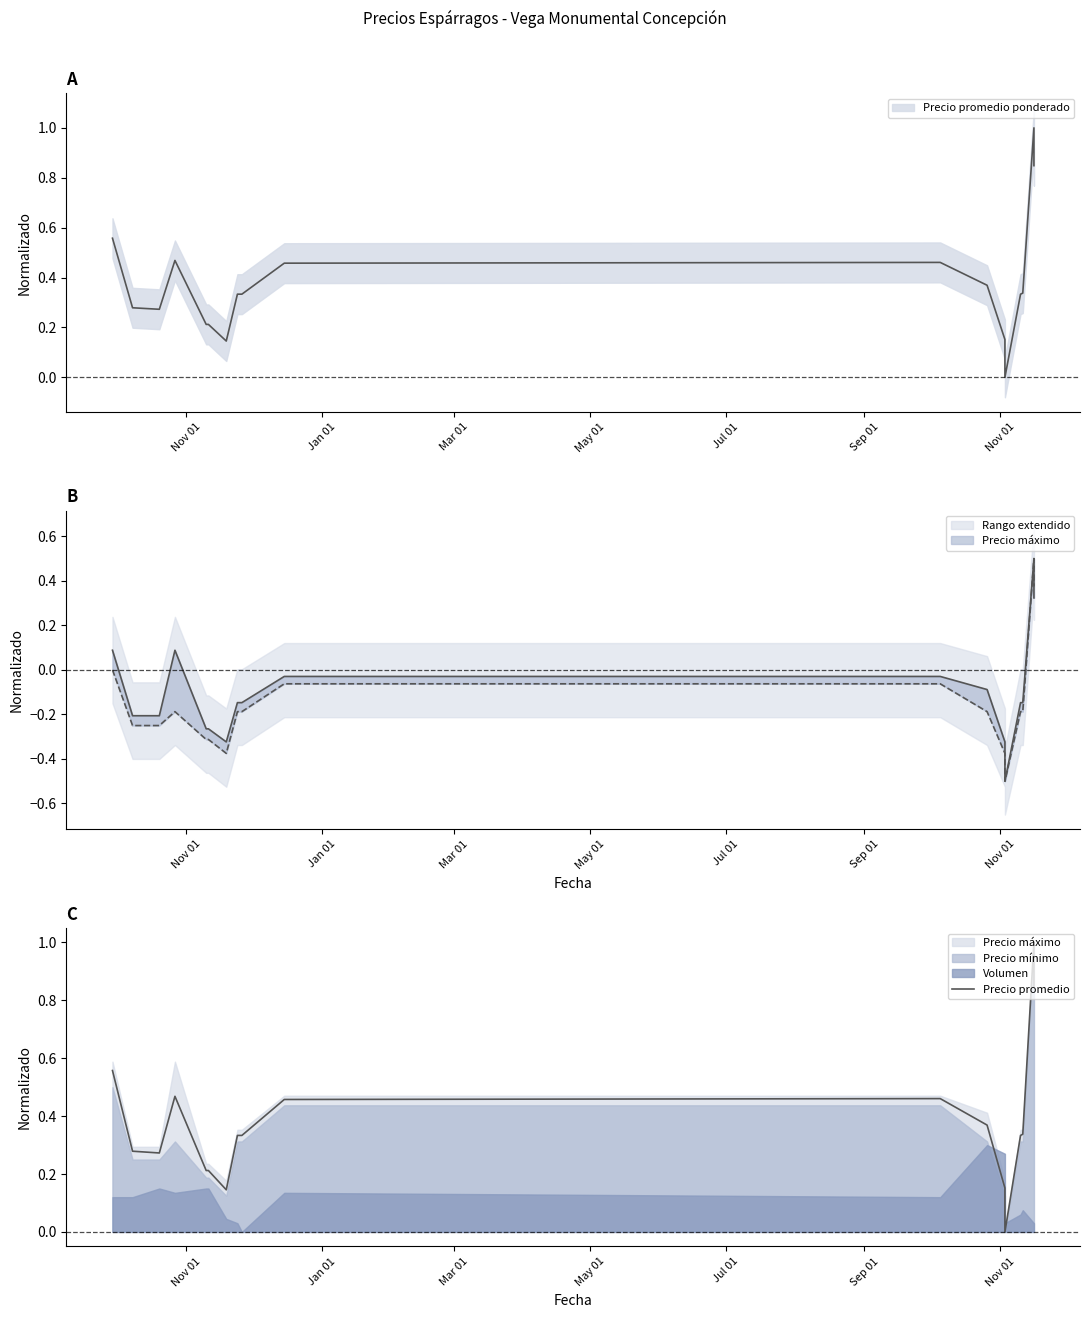

Count the number of values greater than 0.

17